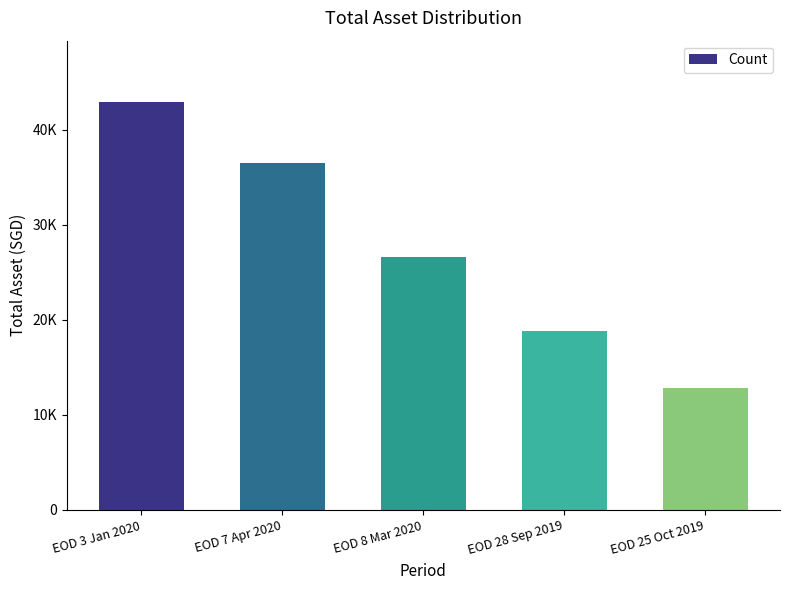

What is the label of the 2nd bar from the right?

EOD 28 Sep 2019